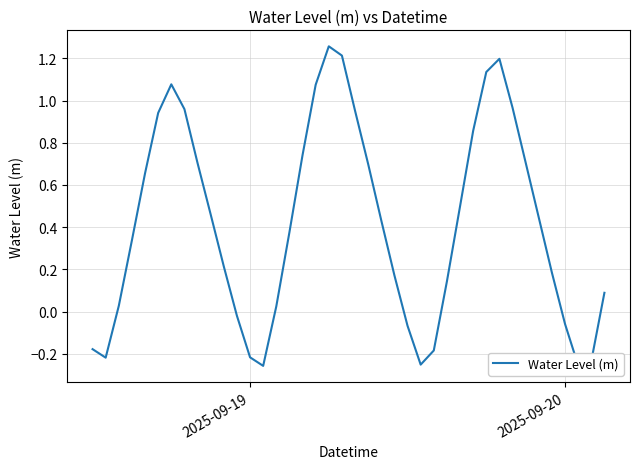

Is this an area chart (filled region under the line)?

No